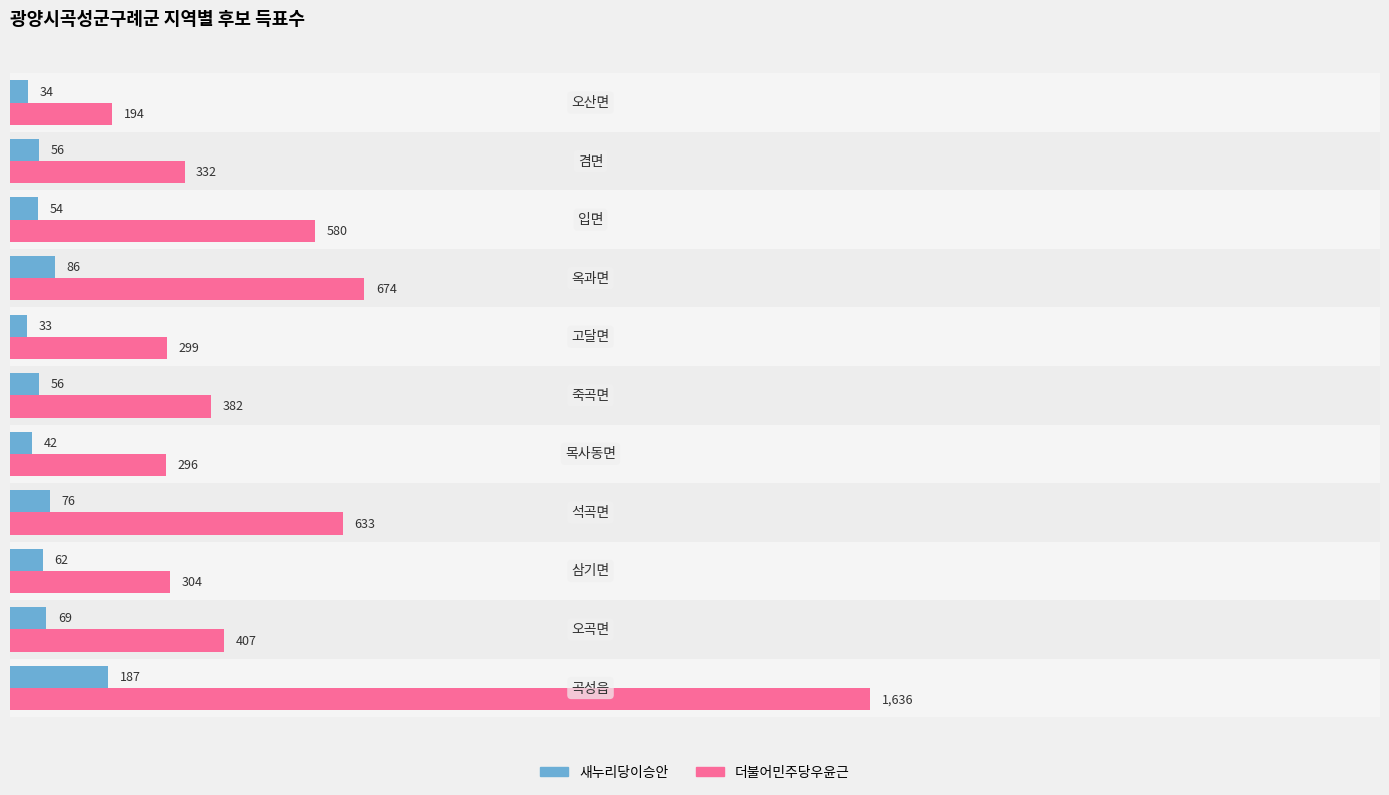

Which series has the largest range (max minus min)?

더불어민주당우윤근